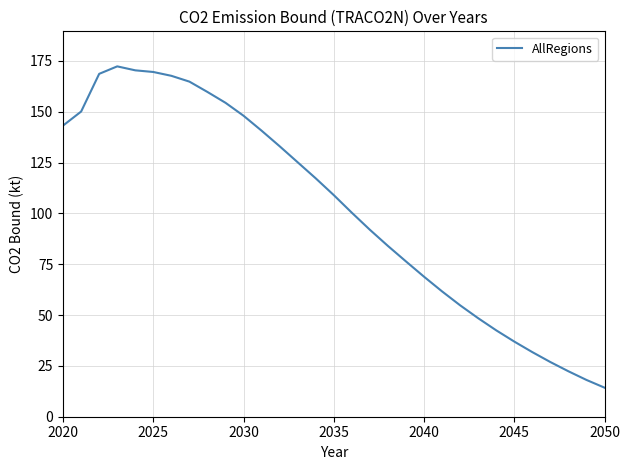

What is the maximum value shown in the chart?

172.3